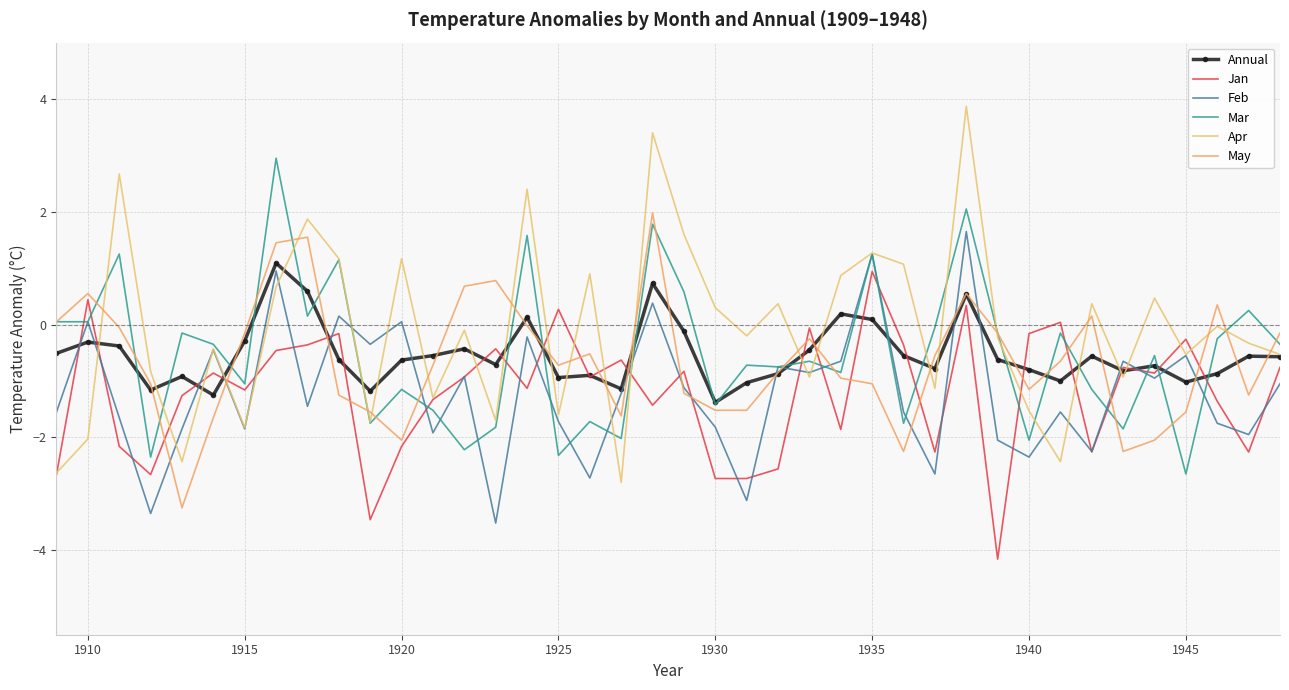

True or false: May has more than 1 points higher than both neighbors.

True